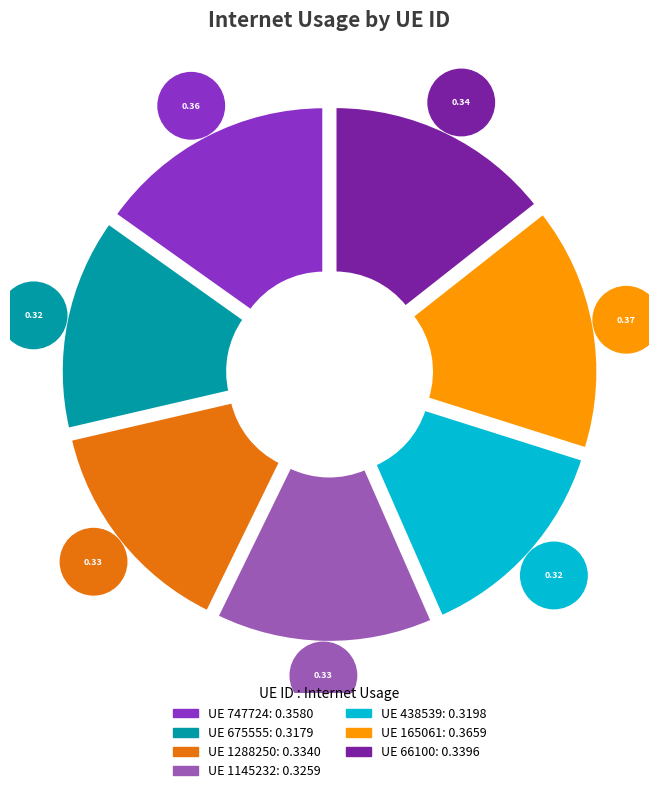

Which slice is the smallest?

675555